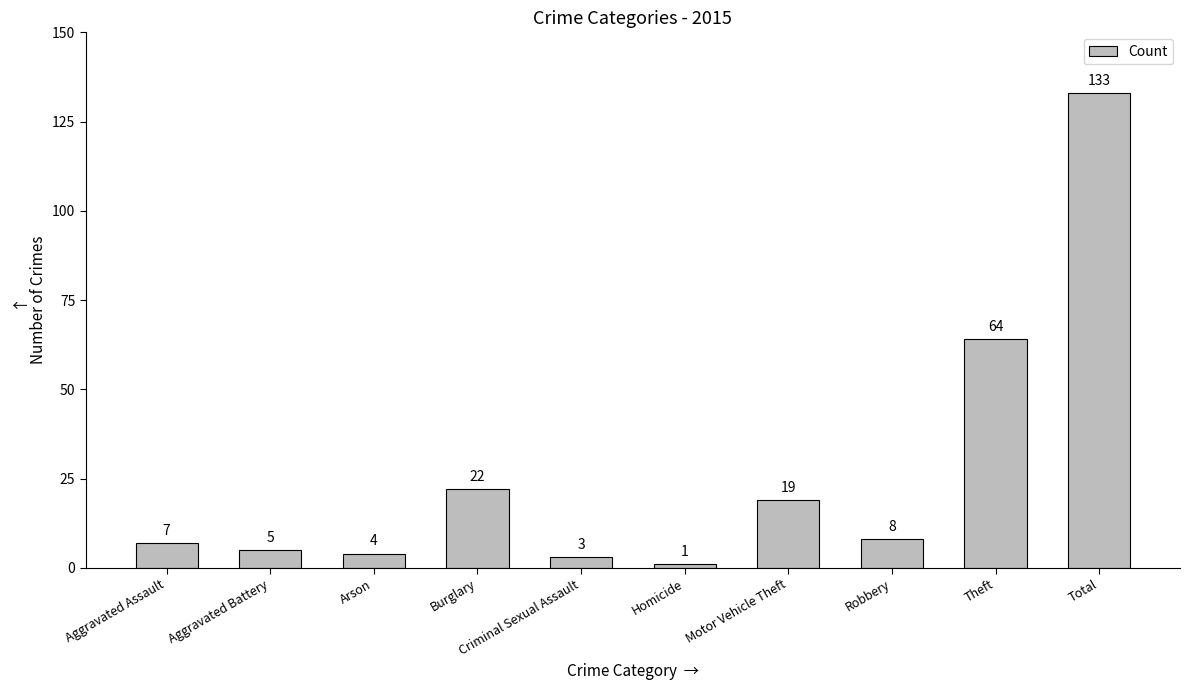

Which label corresponds to the largest value in the chart?

Total